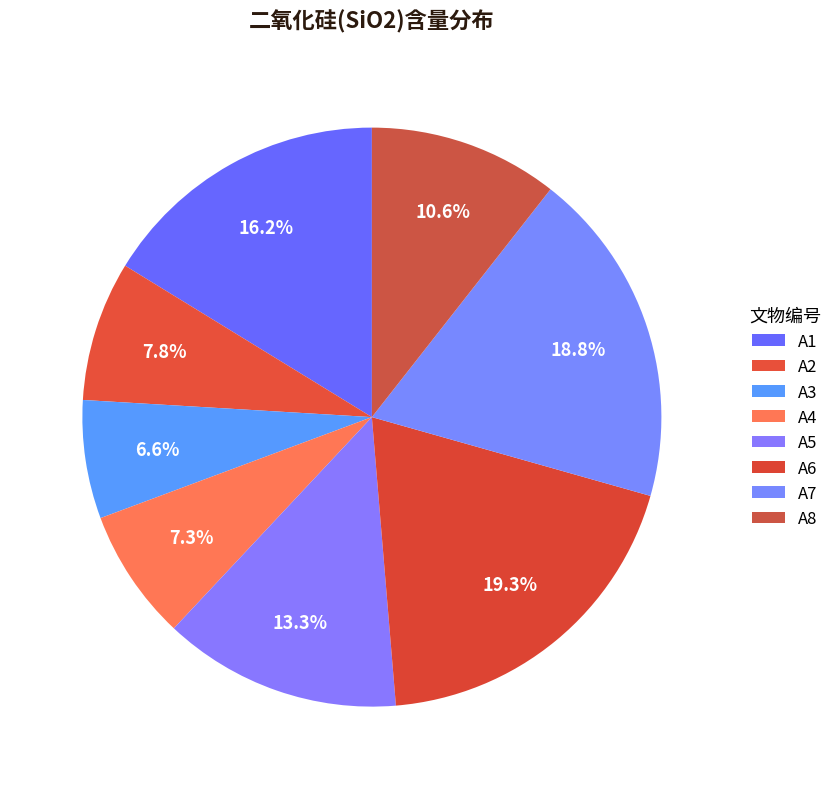

Does A7 account for over 50% of the chart?

No